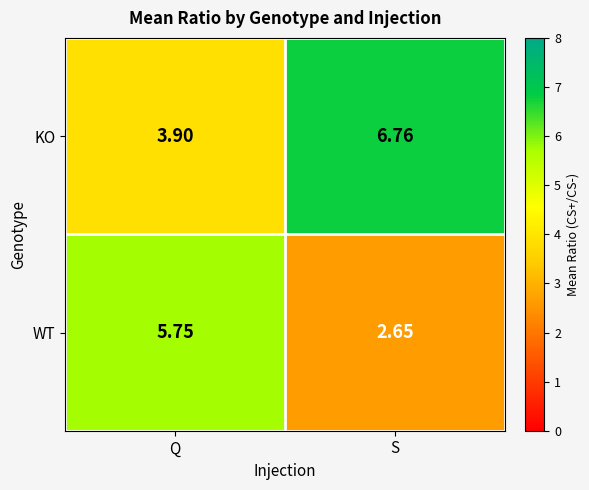

How many data points does each series have?

2